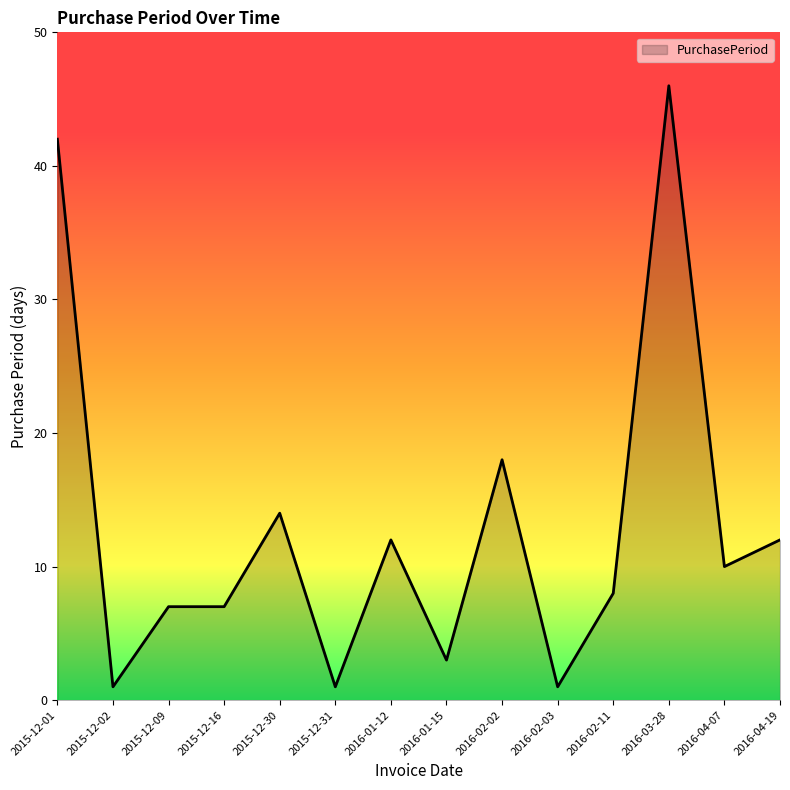

Is it true that the value at 2015-12-16 is 10?

False